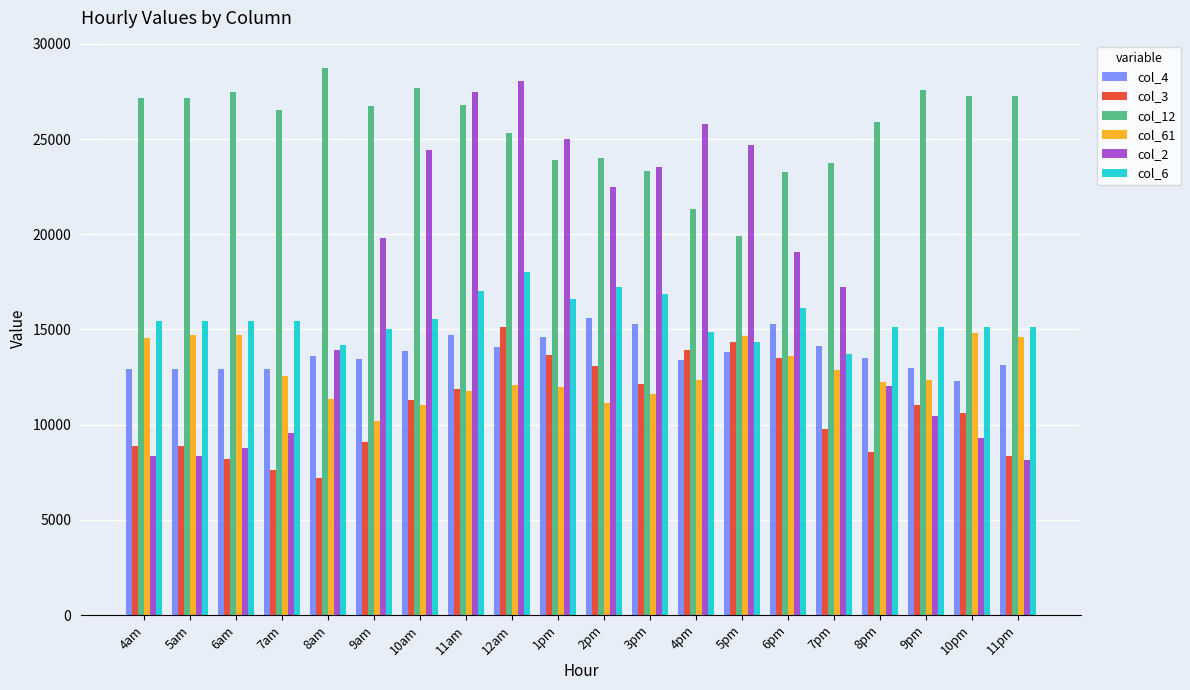

What are all the series names shown in the legend?

col_4, col_3, col_12, col_61, col_2, col_6